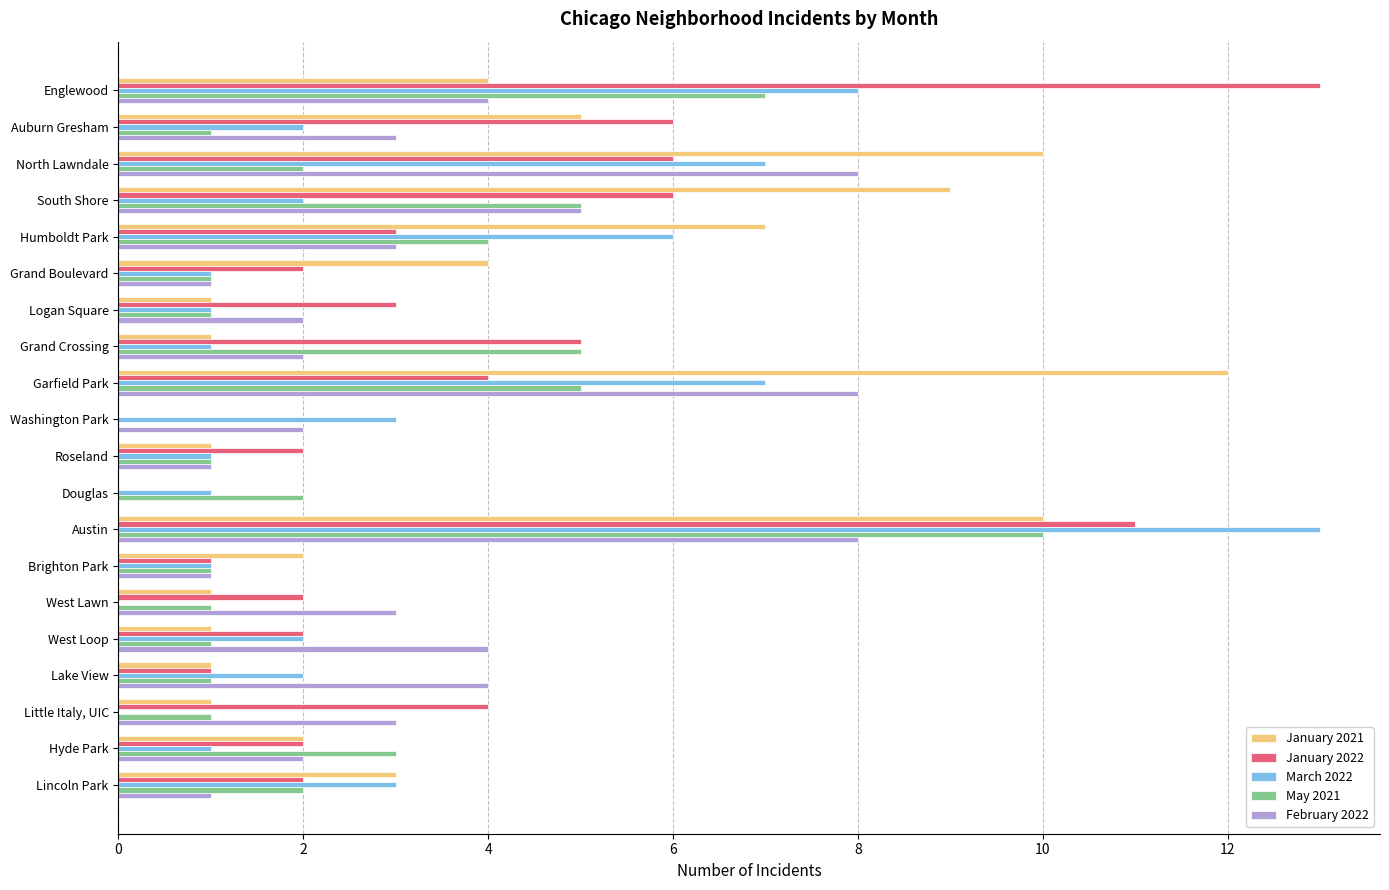

What is the sum of all February 2022 values?

65